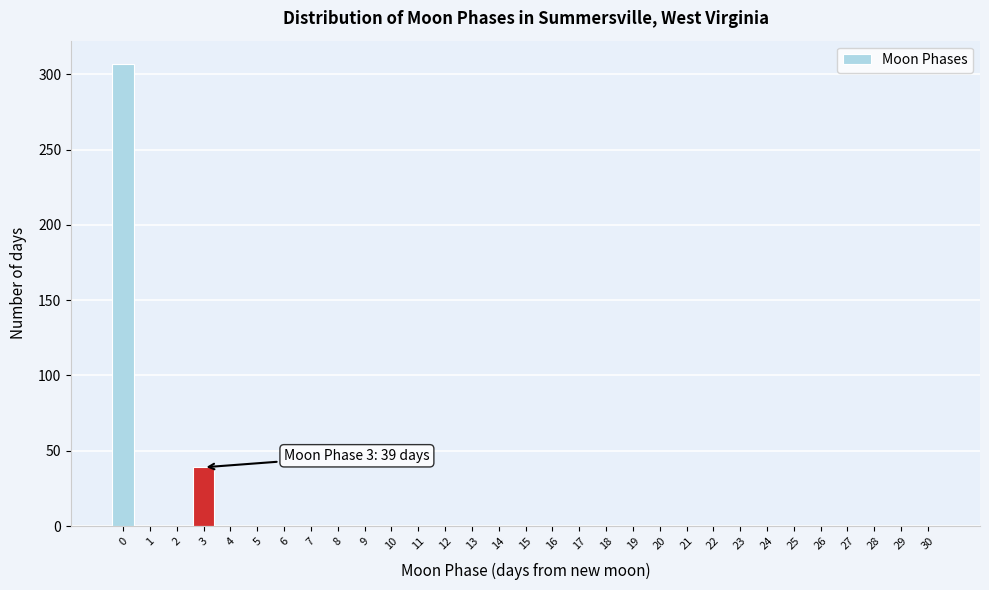

What is the maximum value shown in the chart?

307